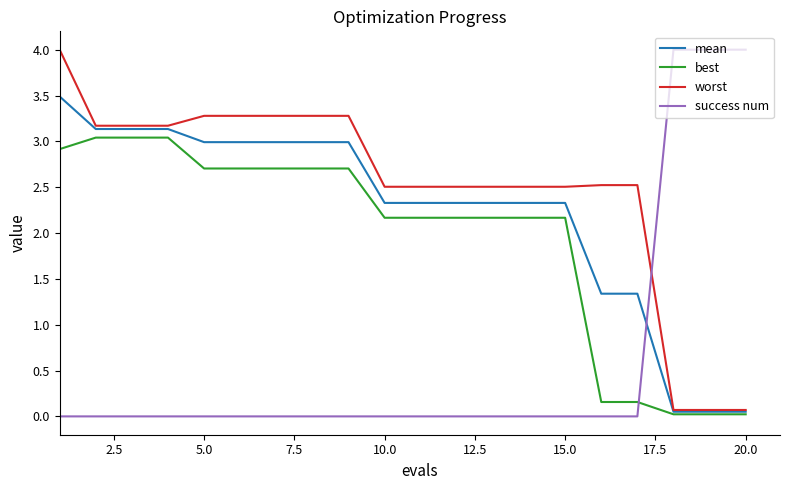

What is the highest value of the worst series?

4.0